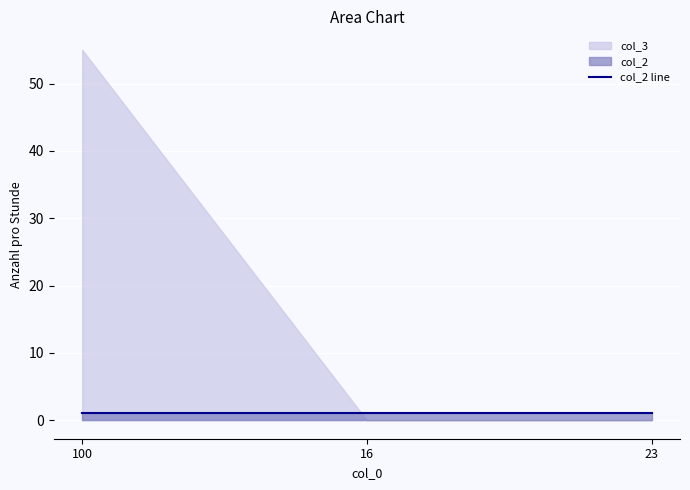

True or false: col_3 has a value of -31 at 16.

False